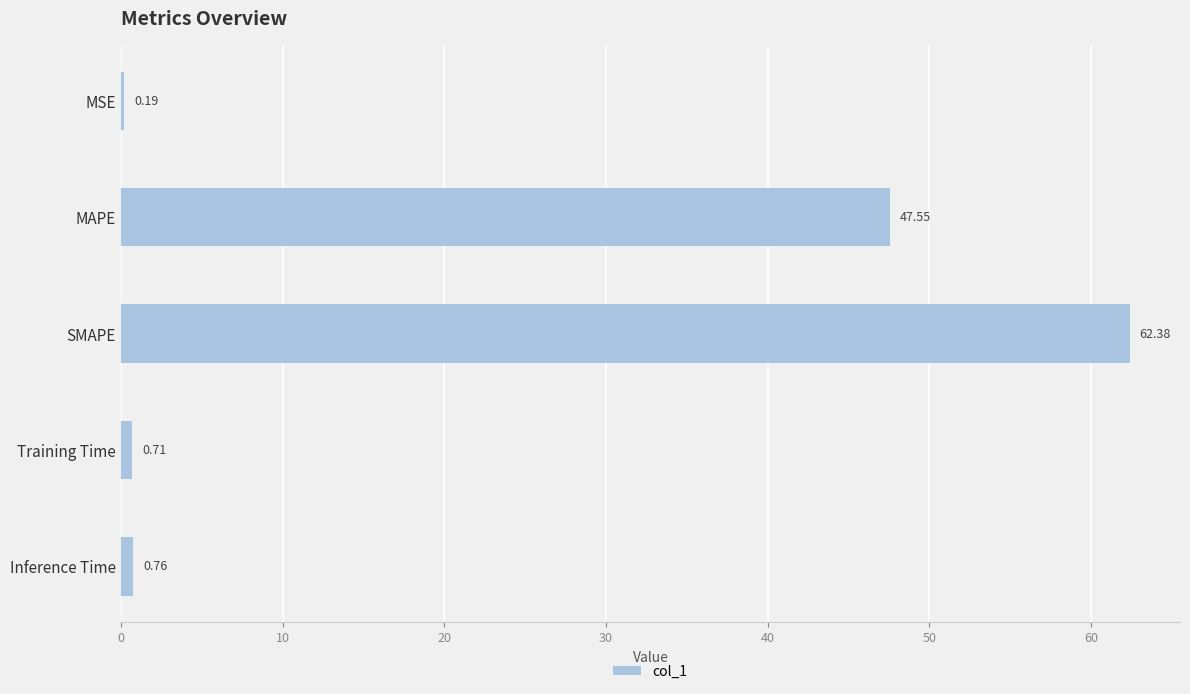

What is the sum of all values?

111.6